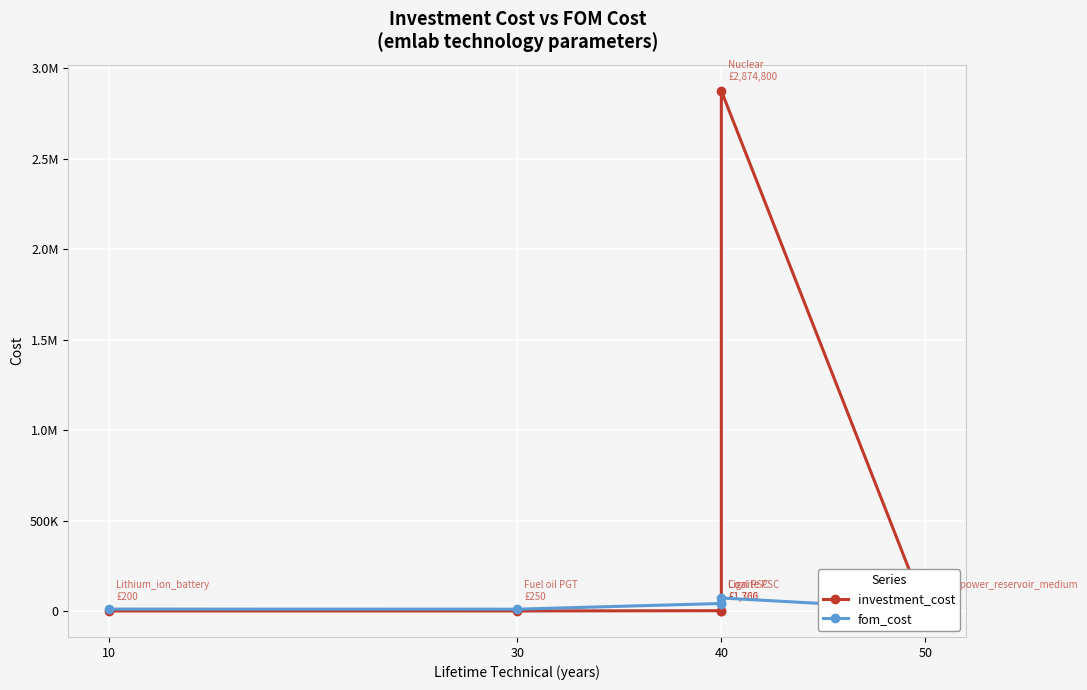

How many times do fom_cost and investment_cost cross each other?

2